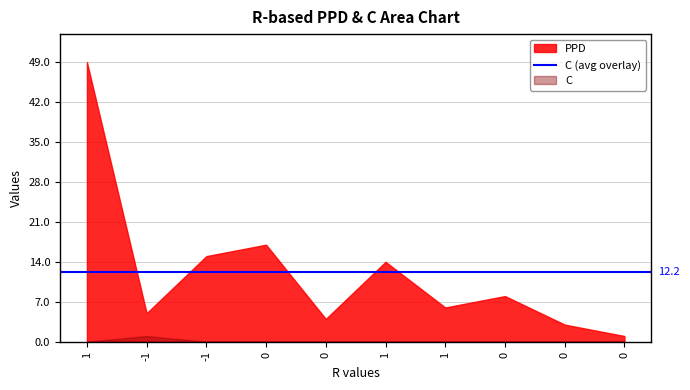

True or false: C and PPD intersect in this chart.

False